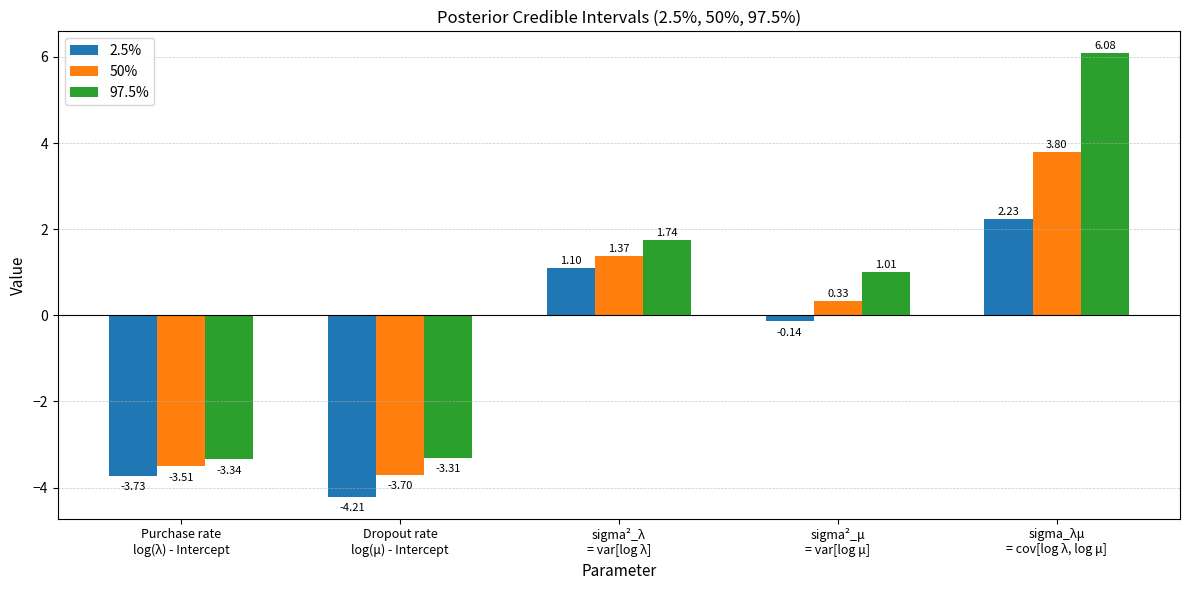

What is the sum of the 2.5% values at sigma²_λ
= var[log λ] and Dropout rate
log(μ) - Intercept?

-3.1